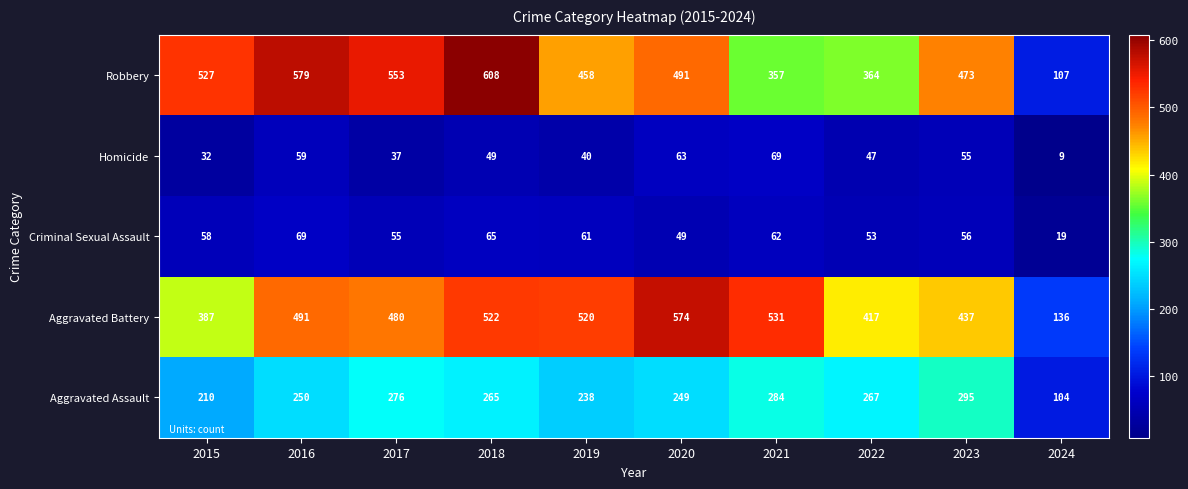

What is the maximum value for Criminal Sexual Assault?

69